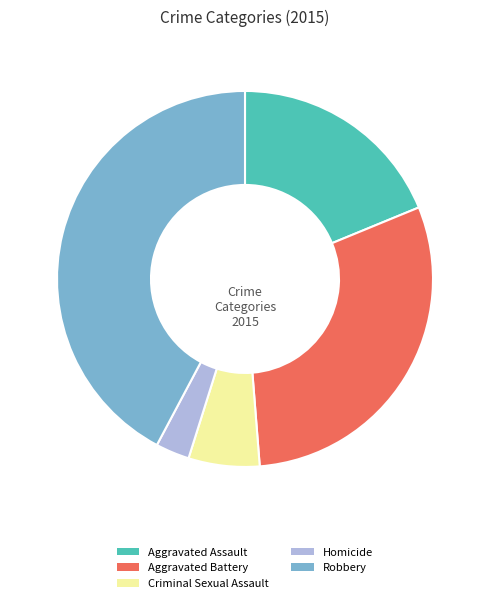

Does Aggravated Battery represent more than half of the total?

No